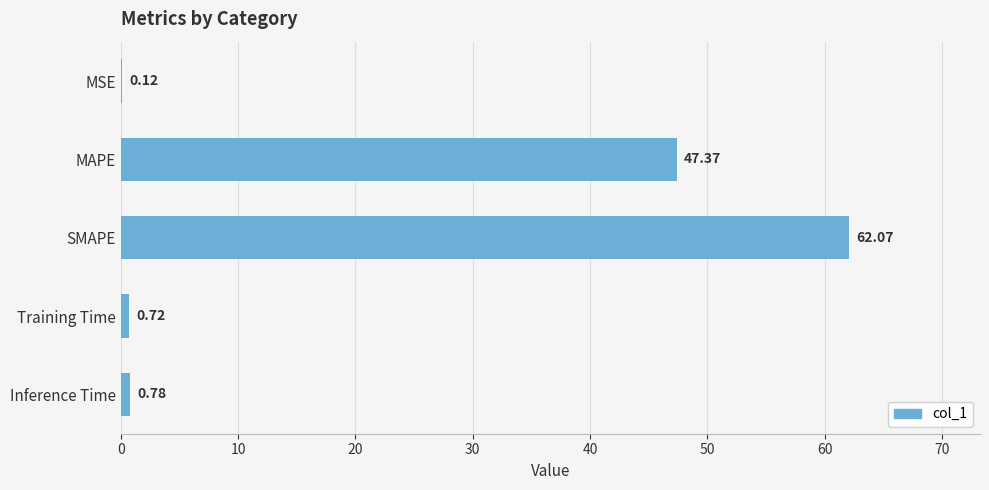

What is the change in value from Training Time to Inference Time?

+0.1